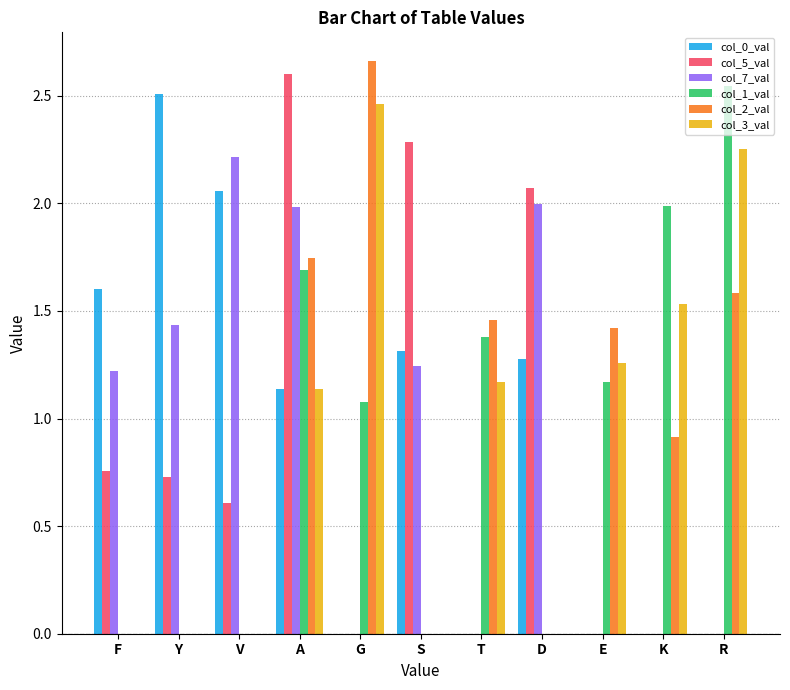

Is the value of col_3_val at A greater than the value of col_5_val at E?

Yes